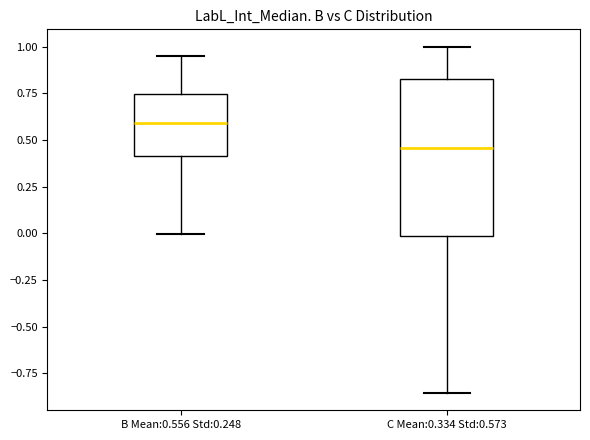

Which box is the tallest, from its lower edge to its upper edge?

C Mean:0.334 Std:0.573